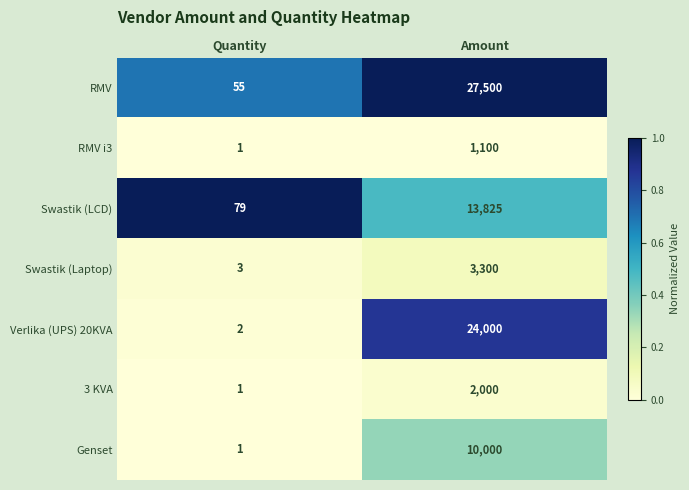

Reading right to left, extract all data points from this chart.

RMV: Amount=27500	Quantity=55
RMV i3: Amount=1100	Quantity=1
Swastik (LCD): Amount=13825	Quantity=79
Swastik (Laptop): Amount=3300	Quantity=3
Verlika (UPS) 20KVA: Amount=24000	Quantity=2
3 KVA: Amount=2000	Quantity=1
Genset: Amount=10000	Quantity=1